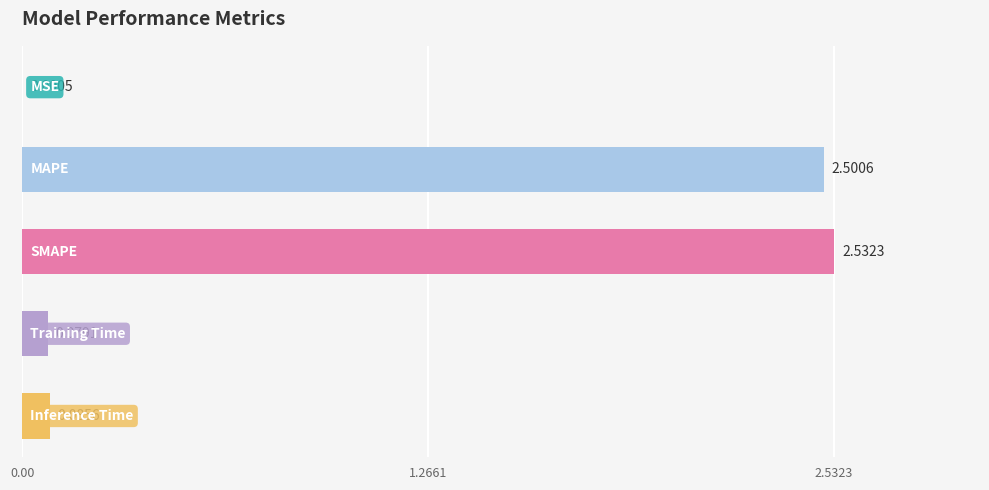

What is the sum of all values?

5.2